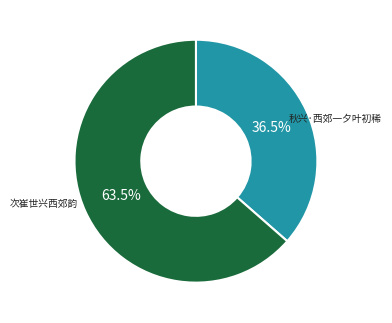

True or false: 次崔世兴西郊韵 accounts for 55% of the total.

False